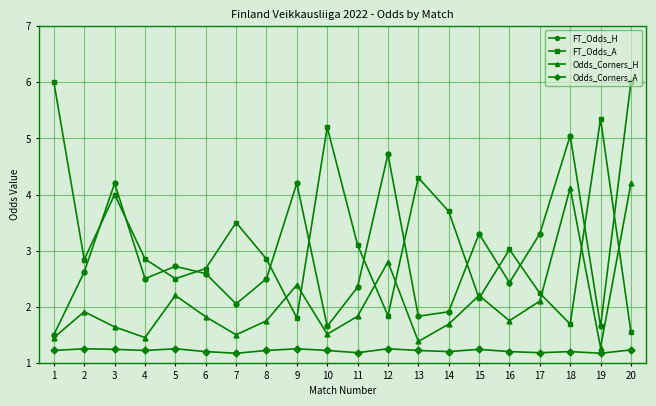

At which category does FT_Odds_H reach its first local peak?

3